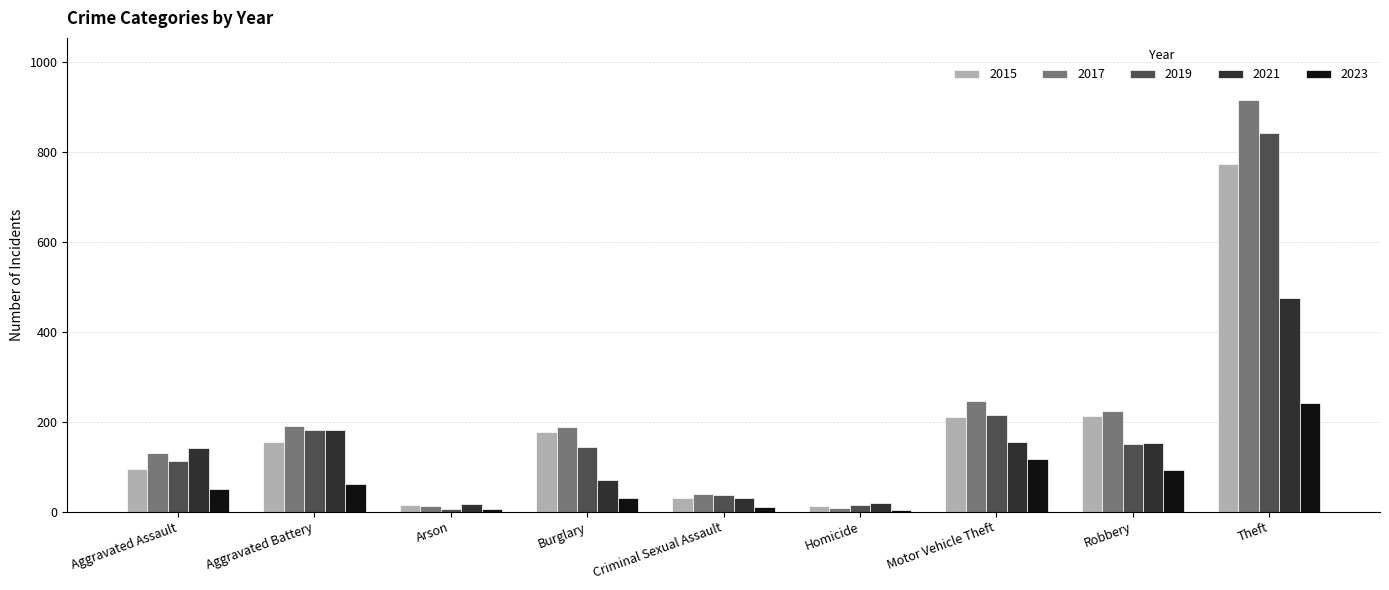

What is the sum of all 2023 values?

613